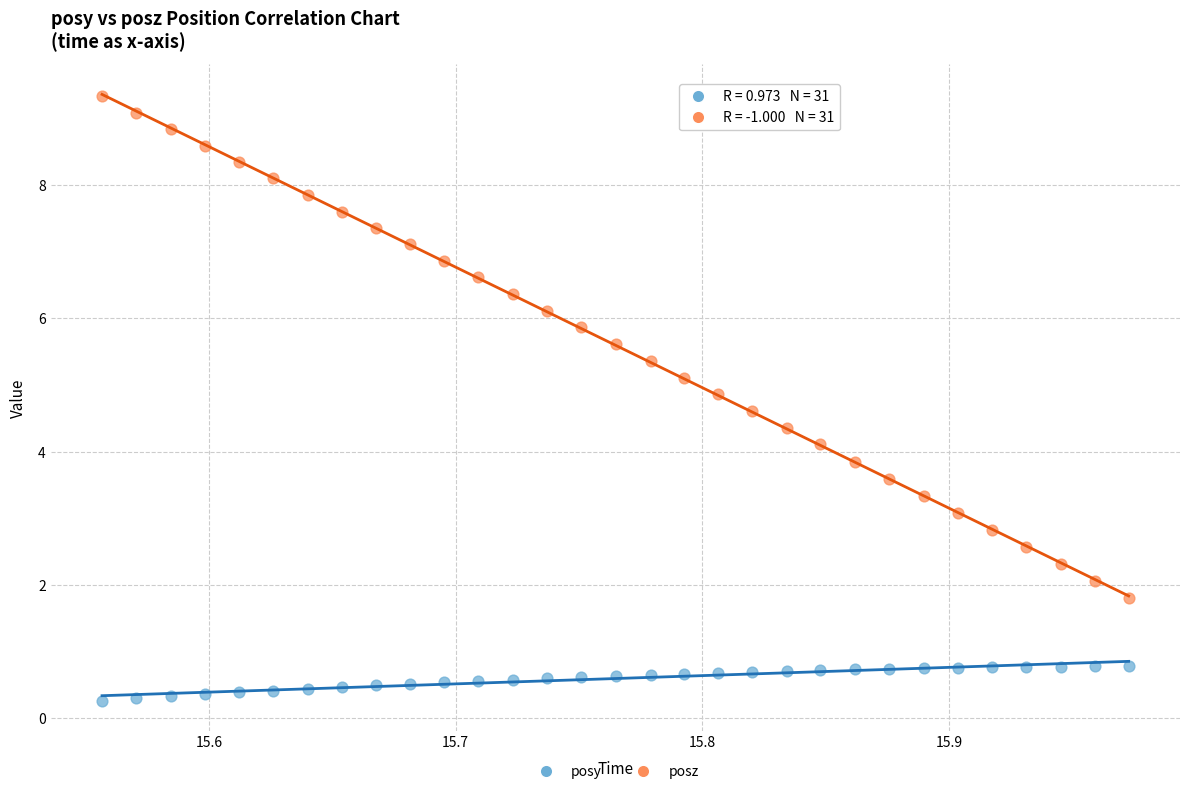

What are all the series names shown in the legend?

posy, posz